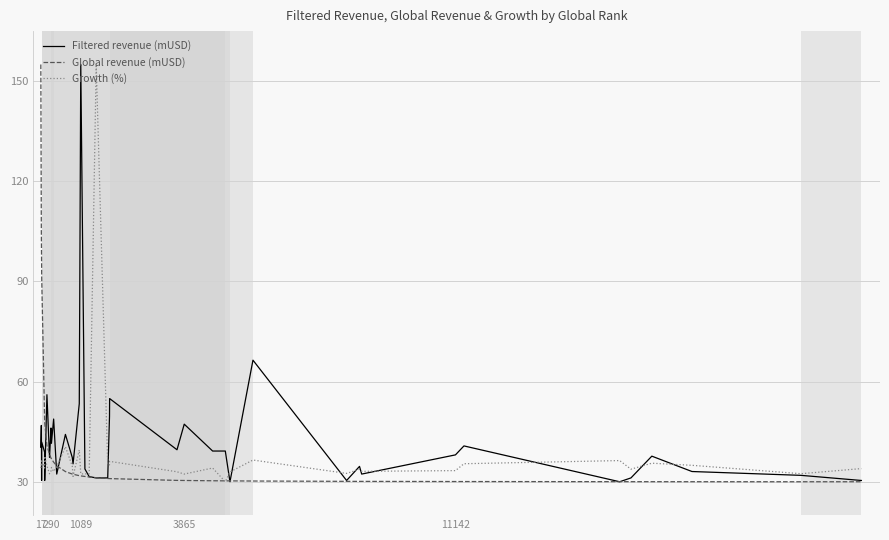

What are all the series names shown in the legend?

Filtered revenue (mUSD), Global revenue (mUSD), Growth (%)